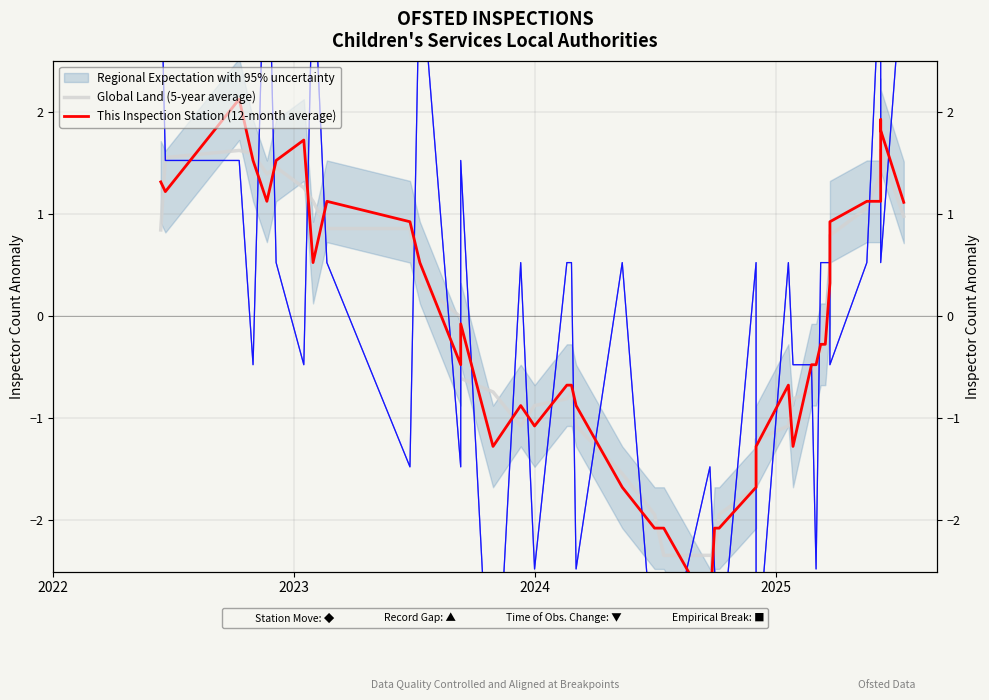

At which category does This Inspection Station (12-month average) reach its first local valley?

2023